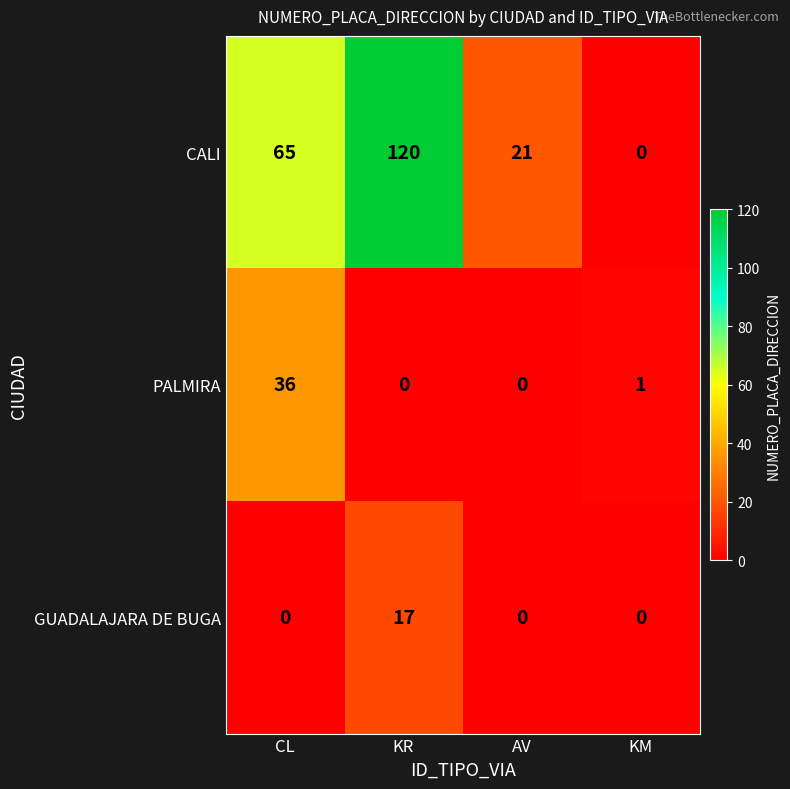

Reading left to right, transcribe all the data shown in this chart.

CALI: 65	120	21	0
PALMIRA: 36	0	0	1
GUADALAJARA DE BUGA: 0	17	0	0